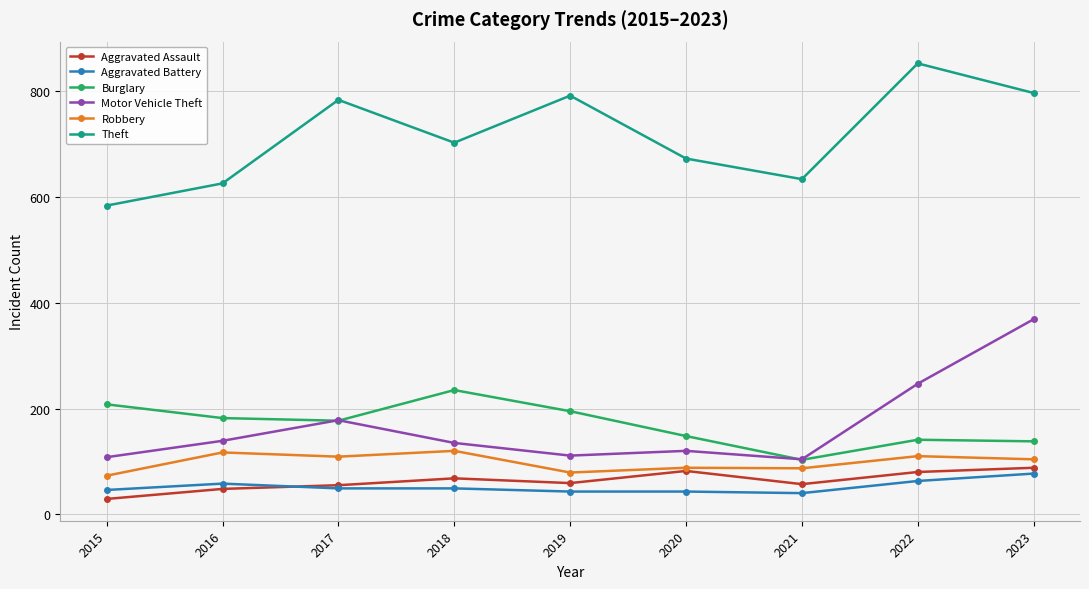

What is the average value of the Robbery series?

99